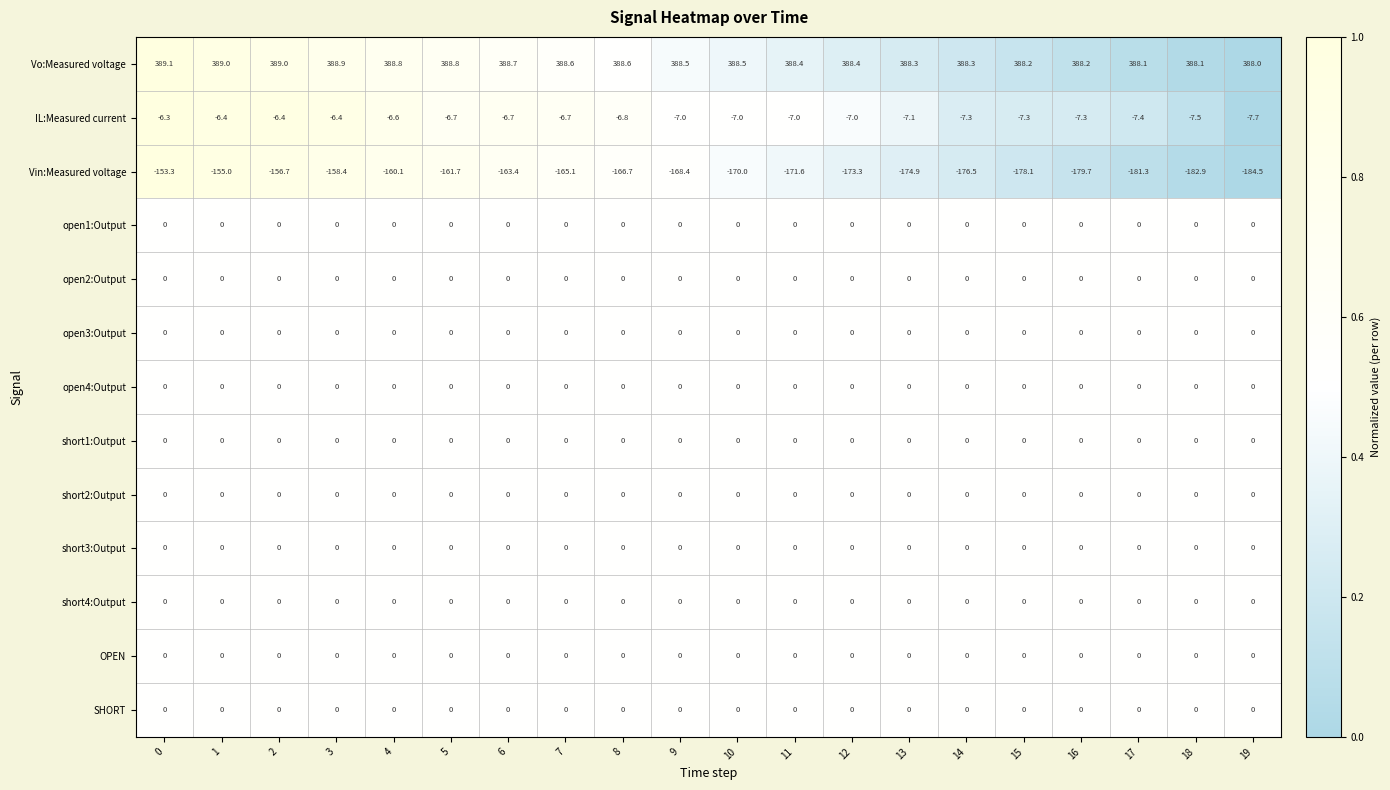

What is the difference between the maximum and minimum values in the IL:Measured current series?

1.4